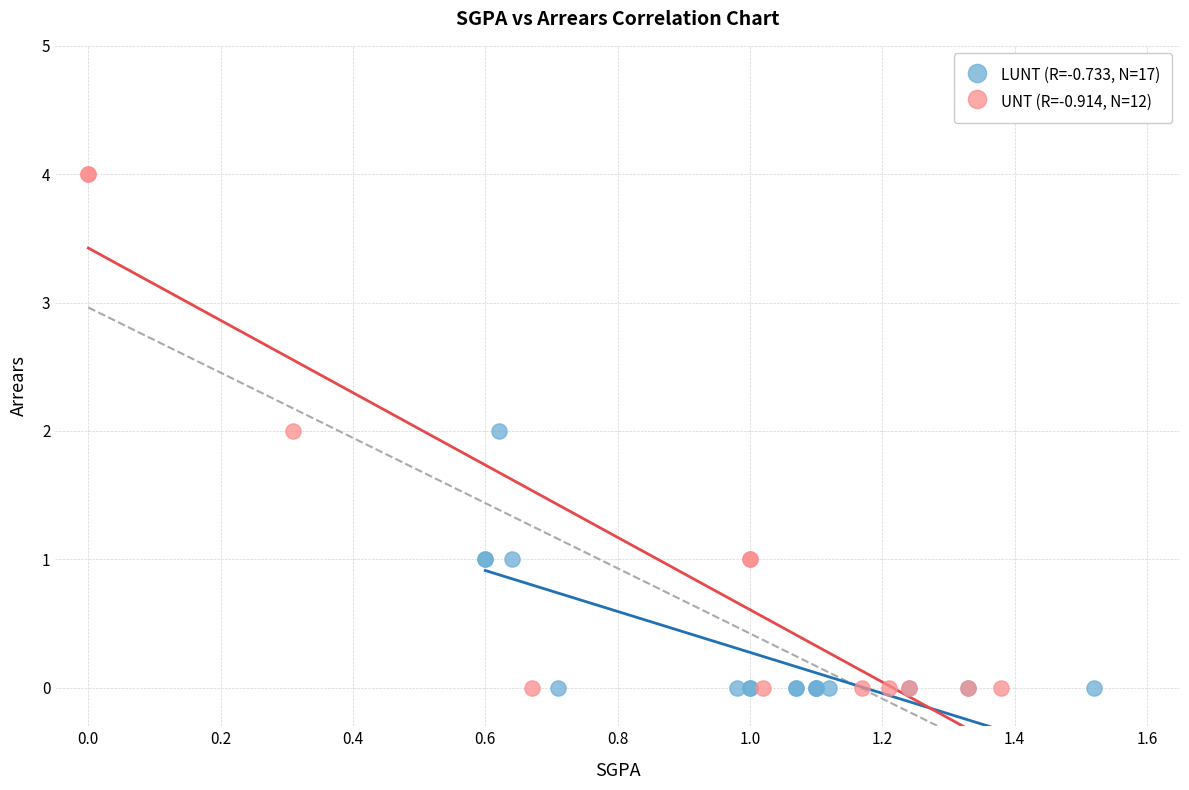

Which series has the widest spread of Y values?

UNT (R=-0.914, N=12)